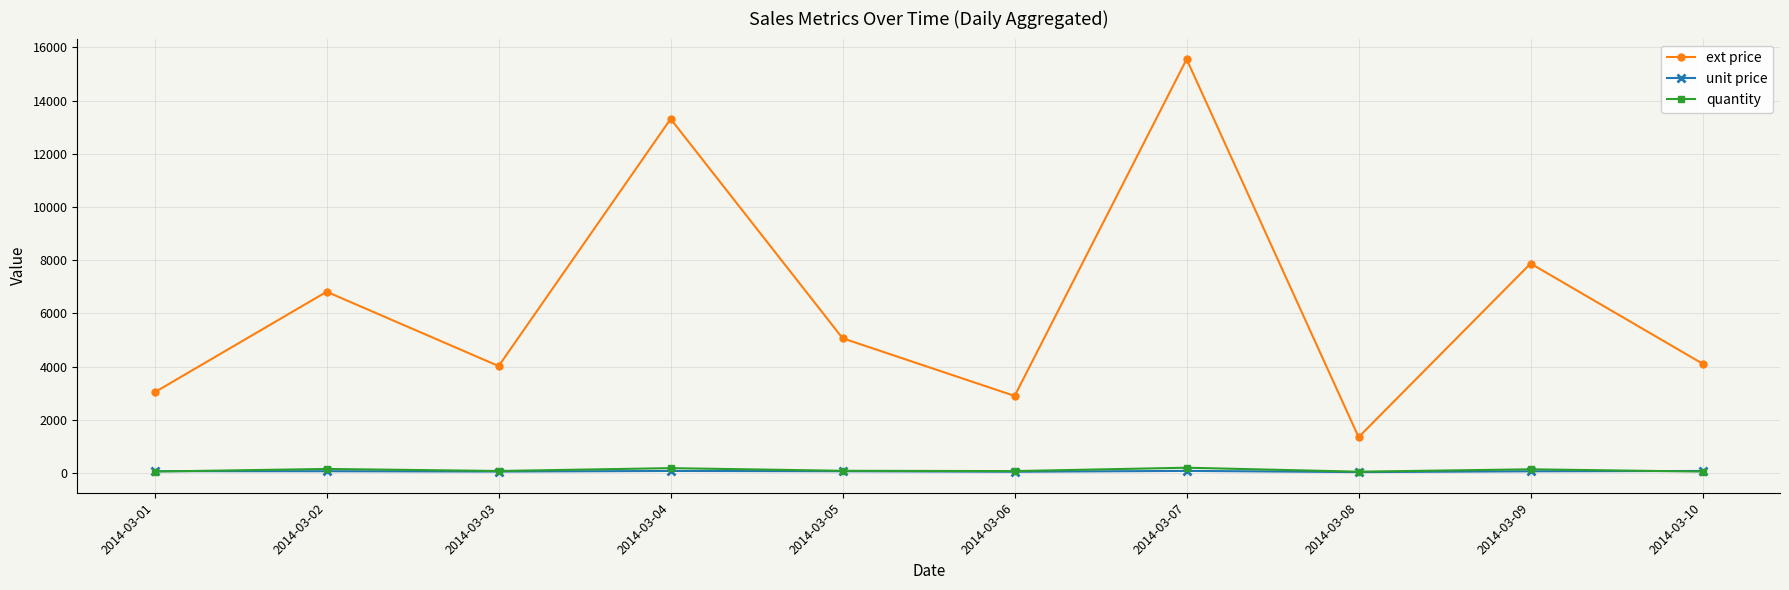

At which category is the sum across all series the highest?

2014-03-07